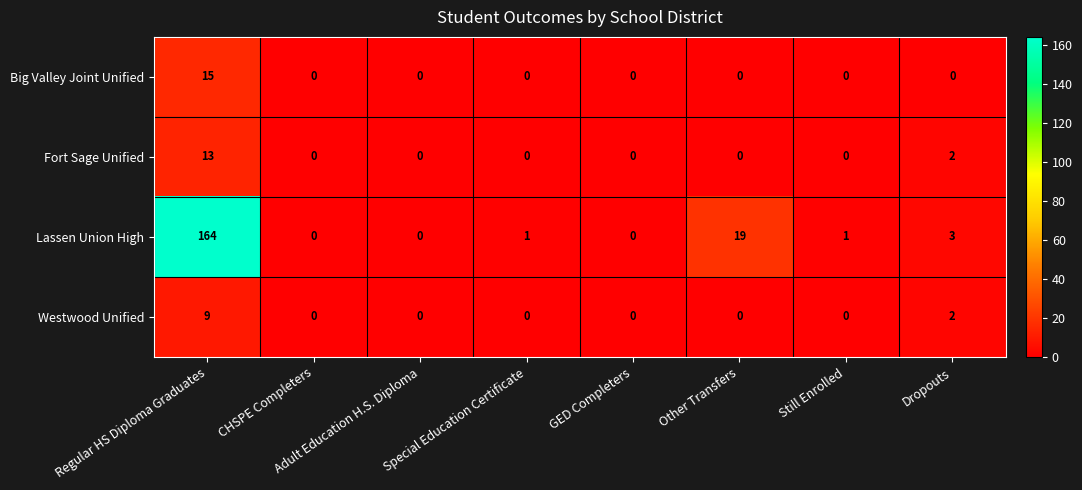

What is the maximum value for Westwood Unified?

9